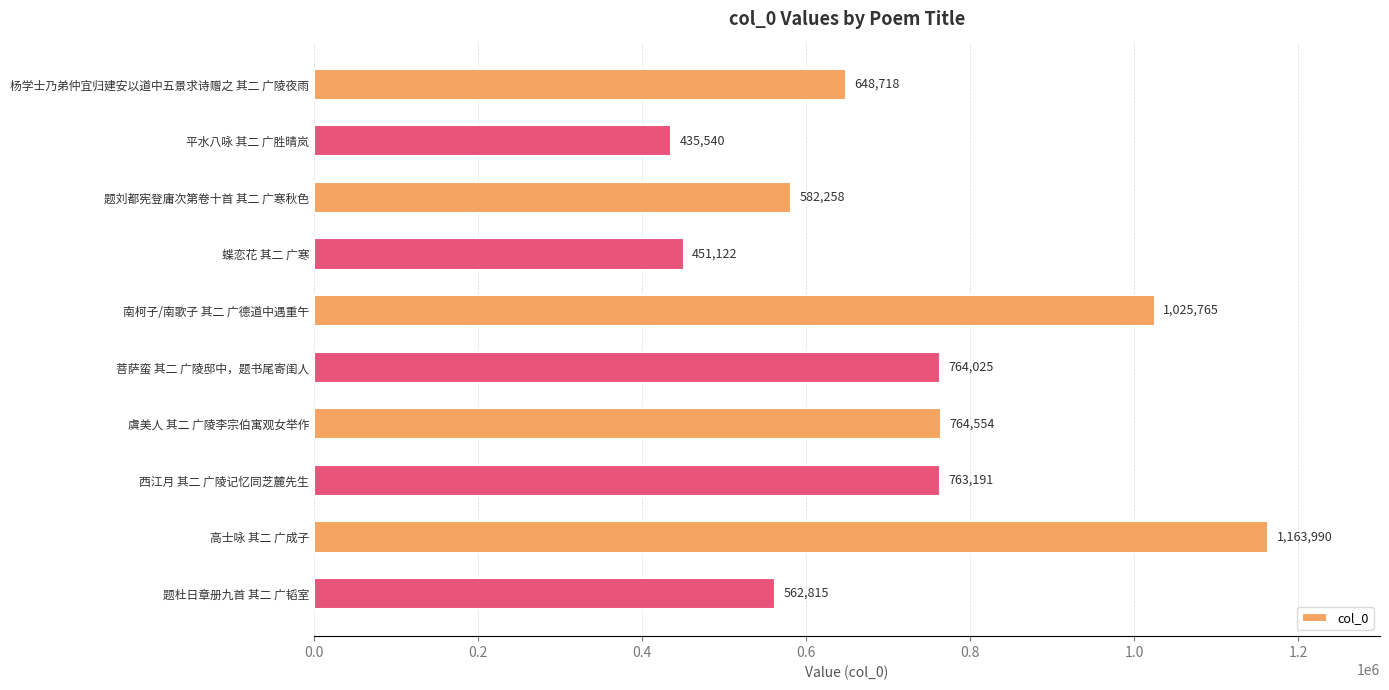

Reading top to bottom, list all the values displayed in this chart.

648718	435540	582258	451122	1025765	764025	764554	763191	1163990	562815